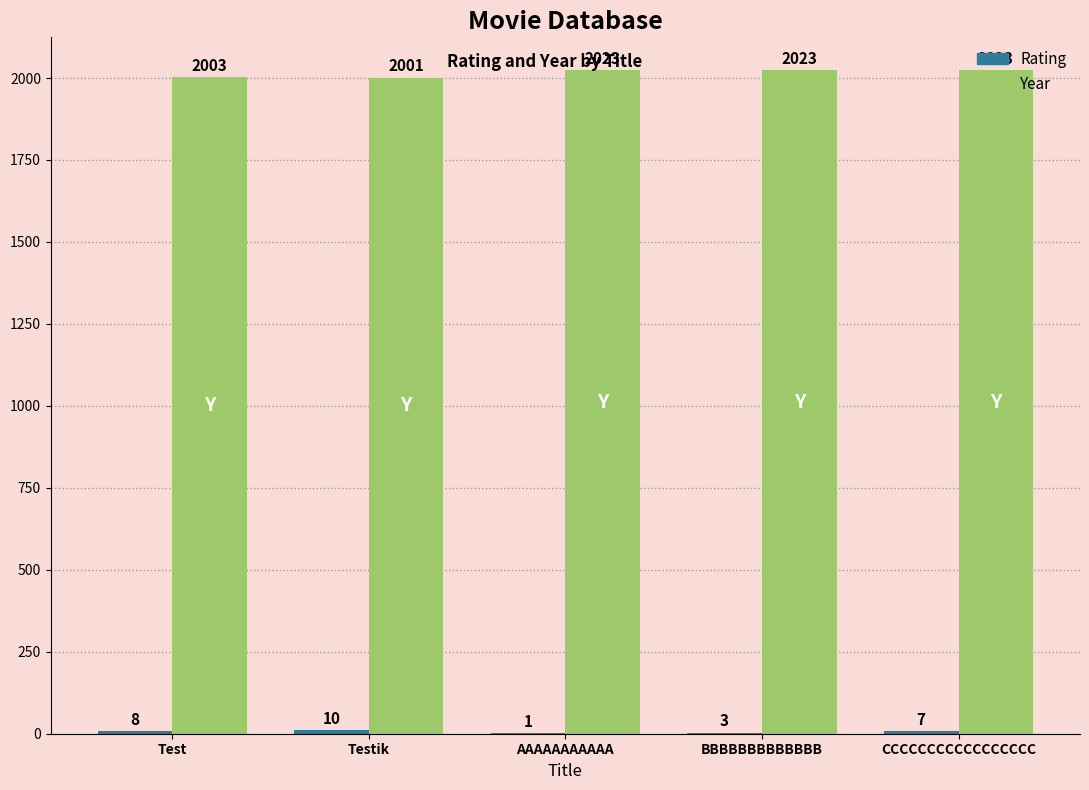

Read the Year value at BBBBBBBBBBBBB, to the nearest 5.

2025